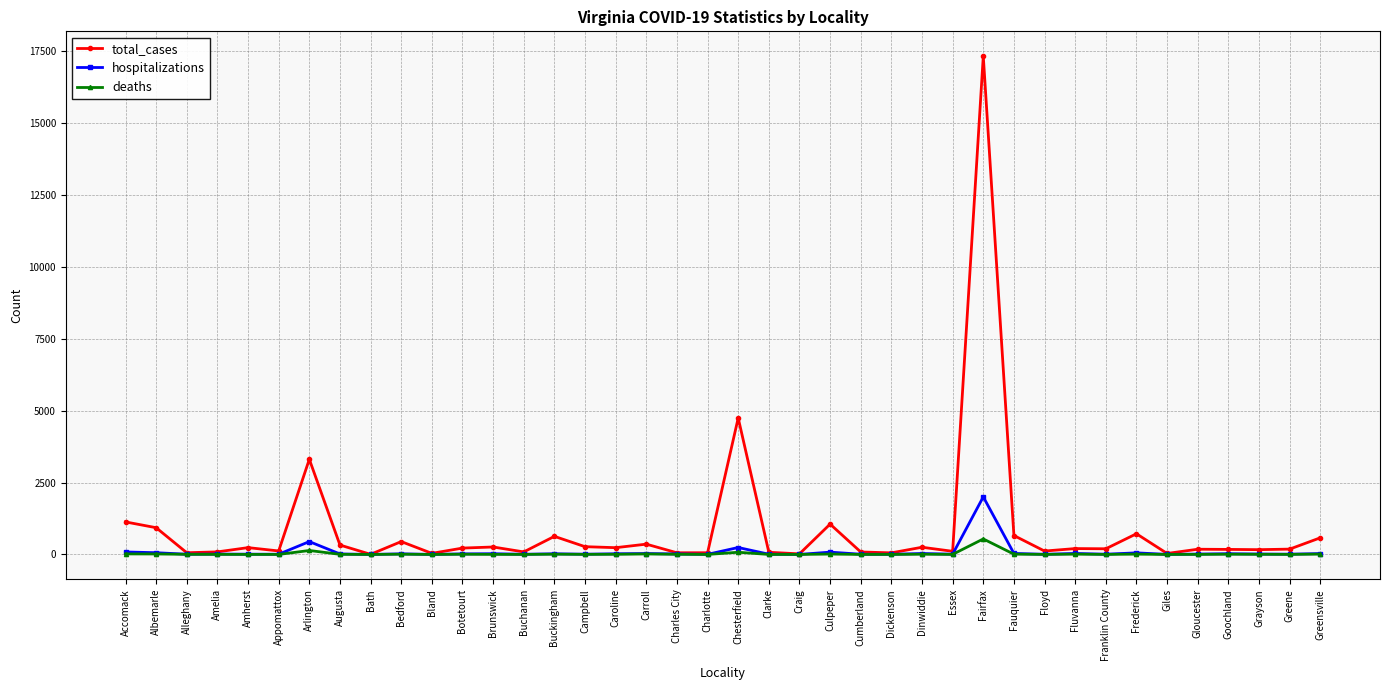

Which series has the largest range (max minus min)?

total_cases